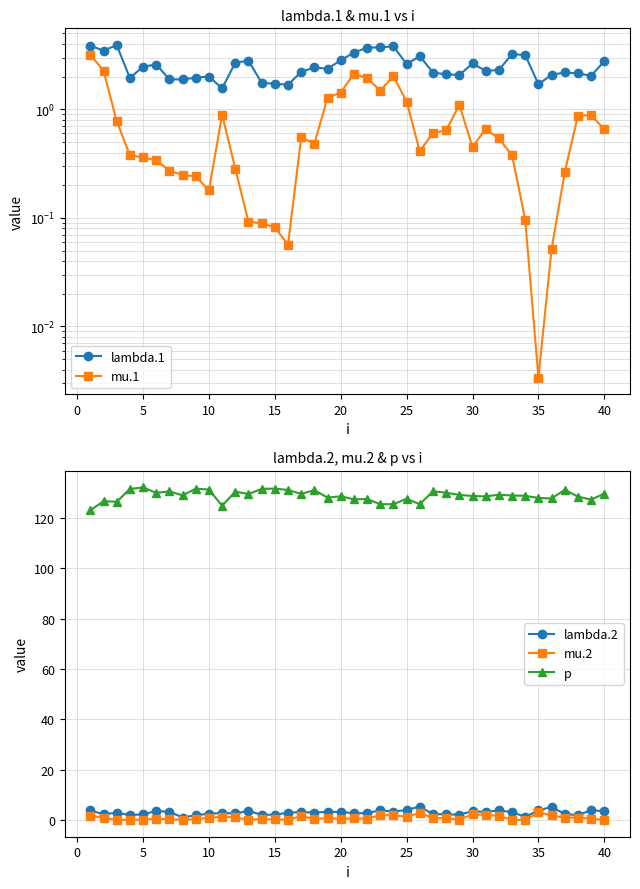

What is the highest value of the mu.2 series?

3.1